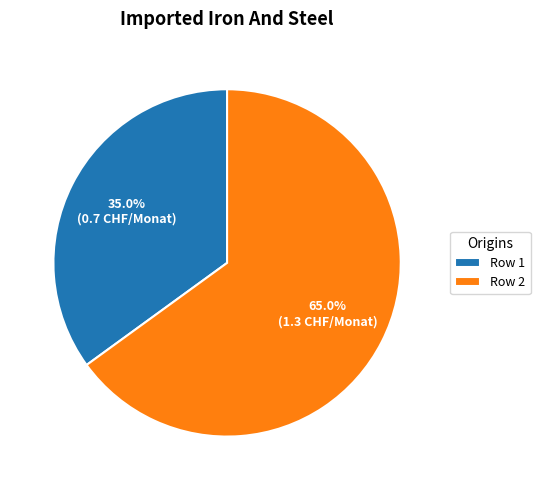

To the nearest percent, what is the average slice percentage?

50%